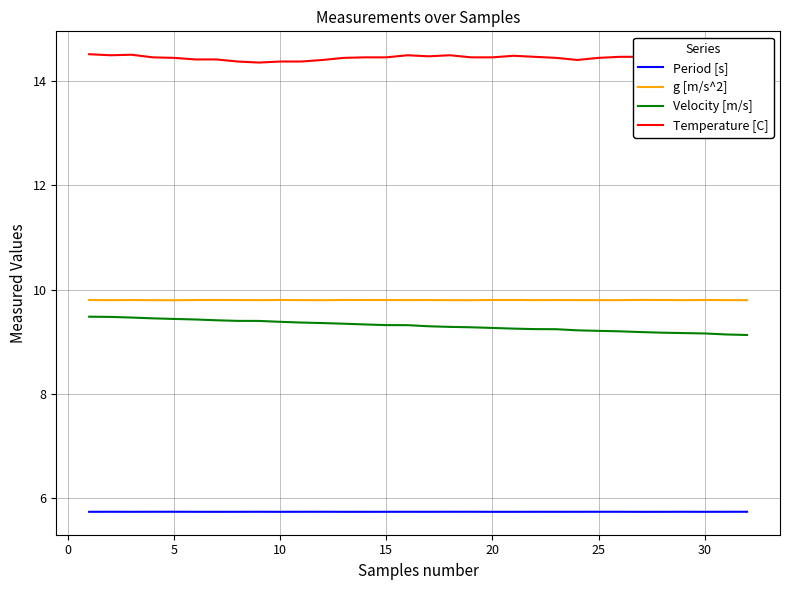

At how many categories does at least one series exceed 10?

32